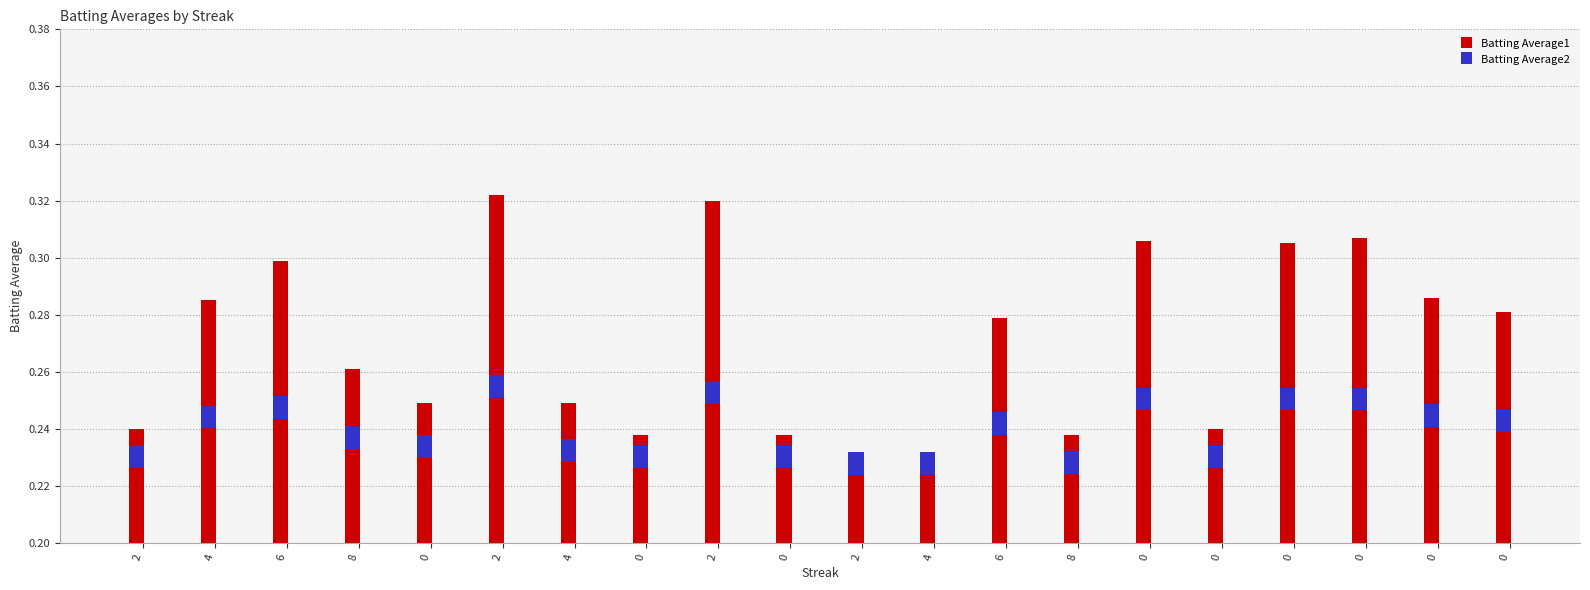

What is the label of the 19th bar from the right?

4